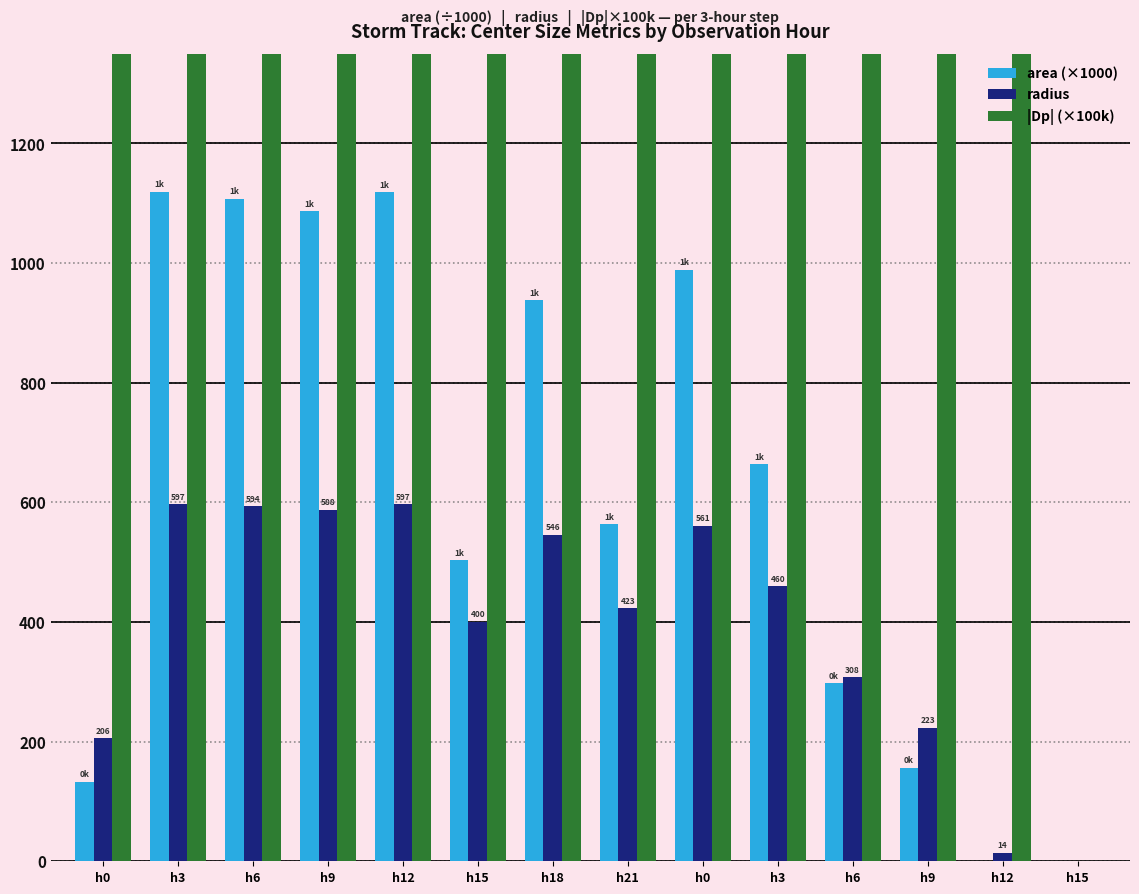

How many series are shown in this chart?

3